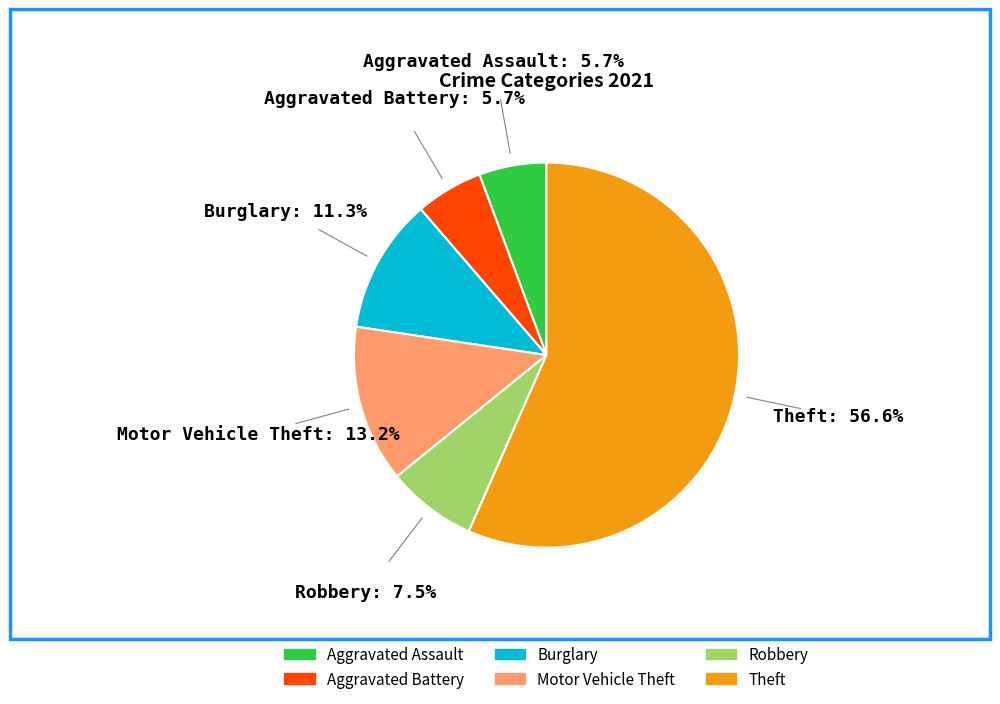

Is there any slice that represents more than half of the pie?

Yes